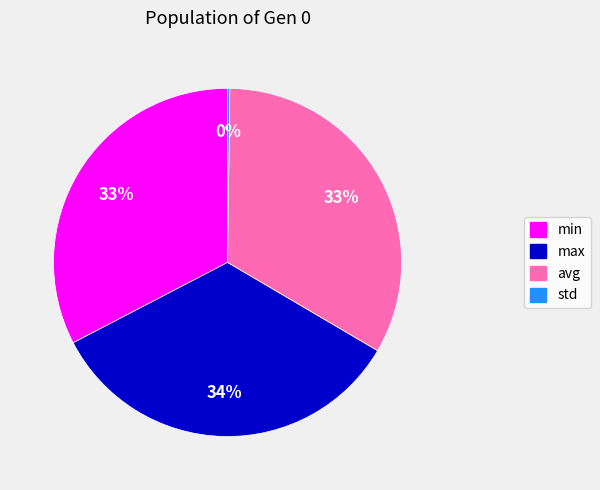

To the nearest percent, what portion does avg represent?

33%